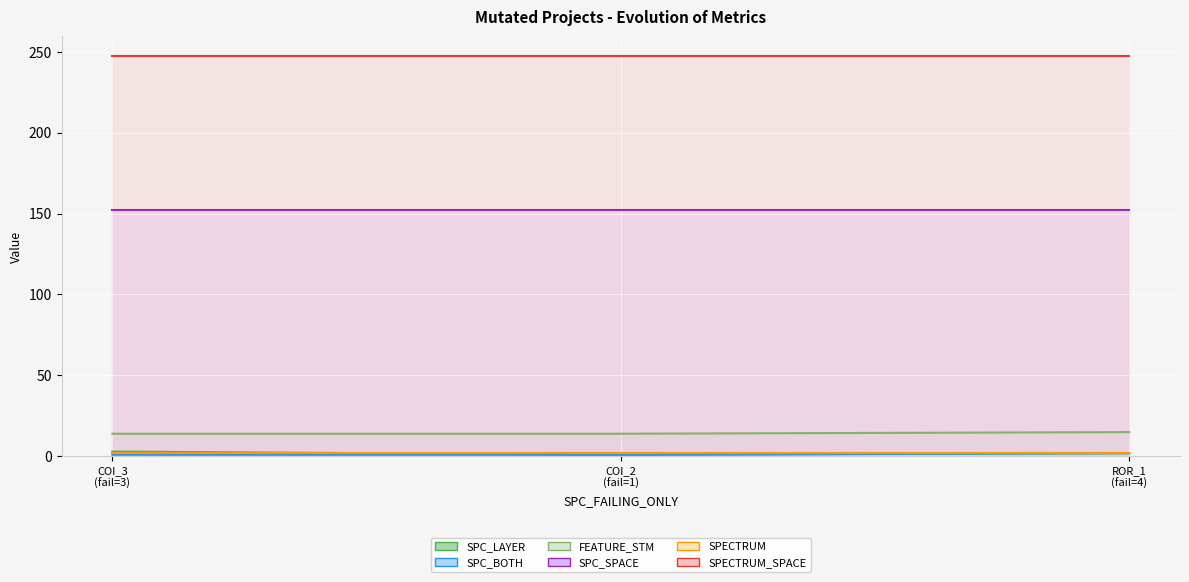

Is the value of SPC_LAYER at COI_3 (fail=3) greater than the value of FEATURE_STM at ROR_1 (fail=4)?

No